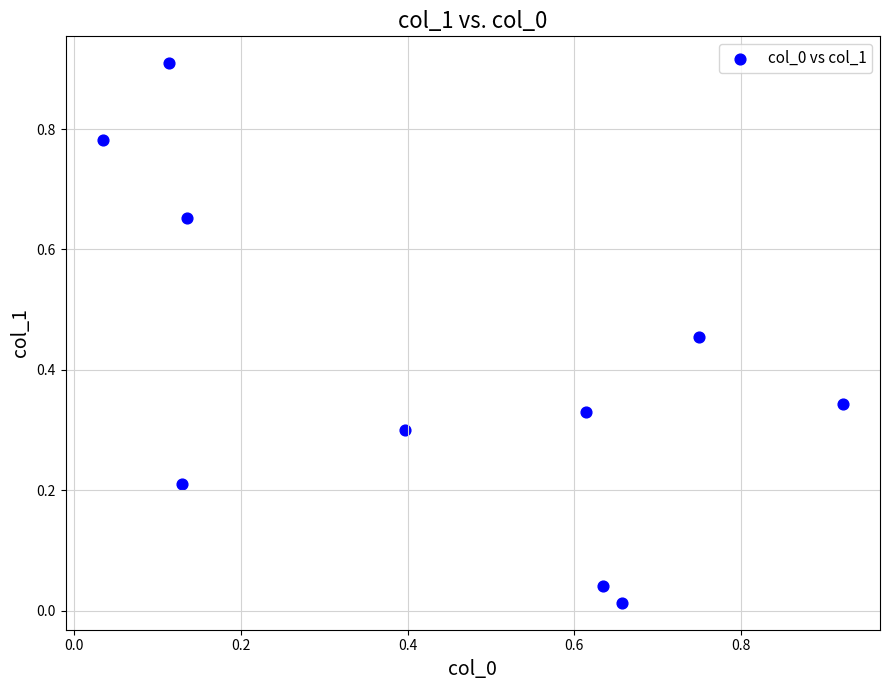

What is the average X value?

0.4